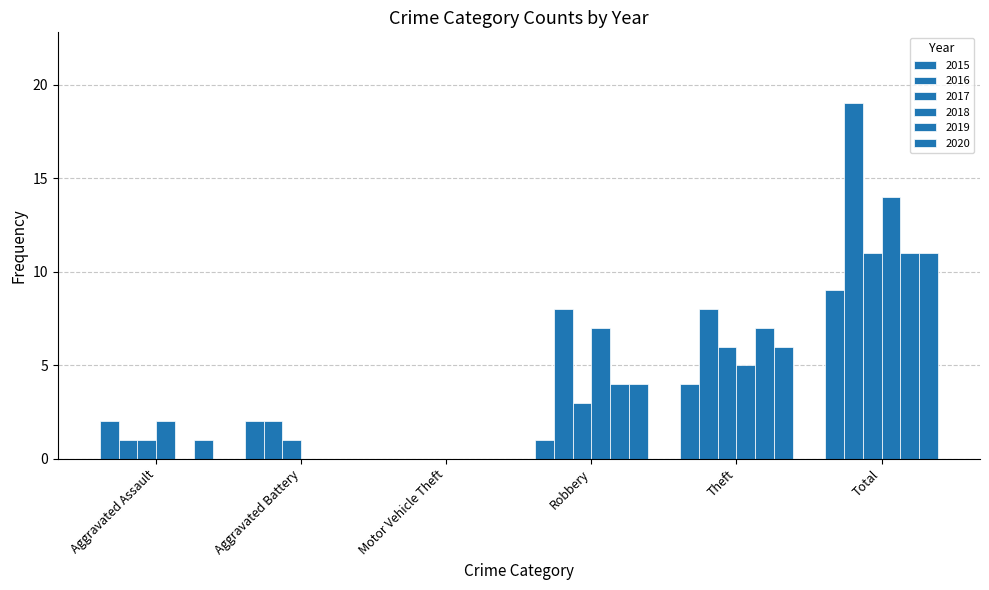

Is it true that 2019 equals 5 at Total?

False